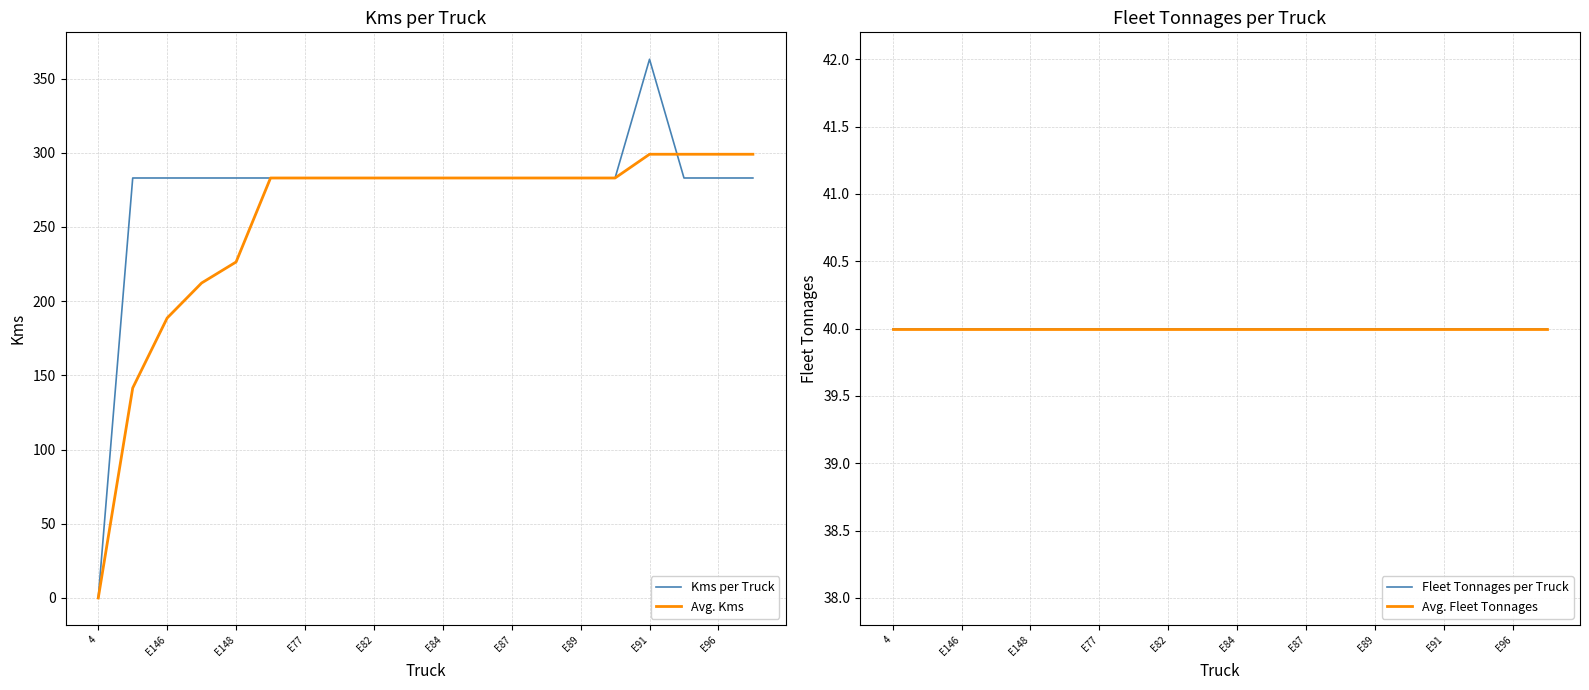

How many data points does each series have?

20